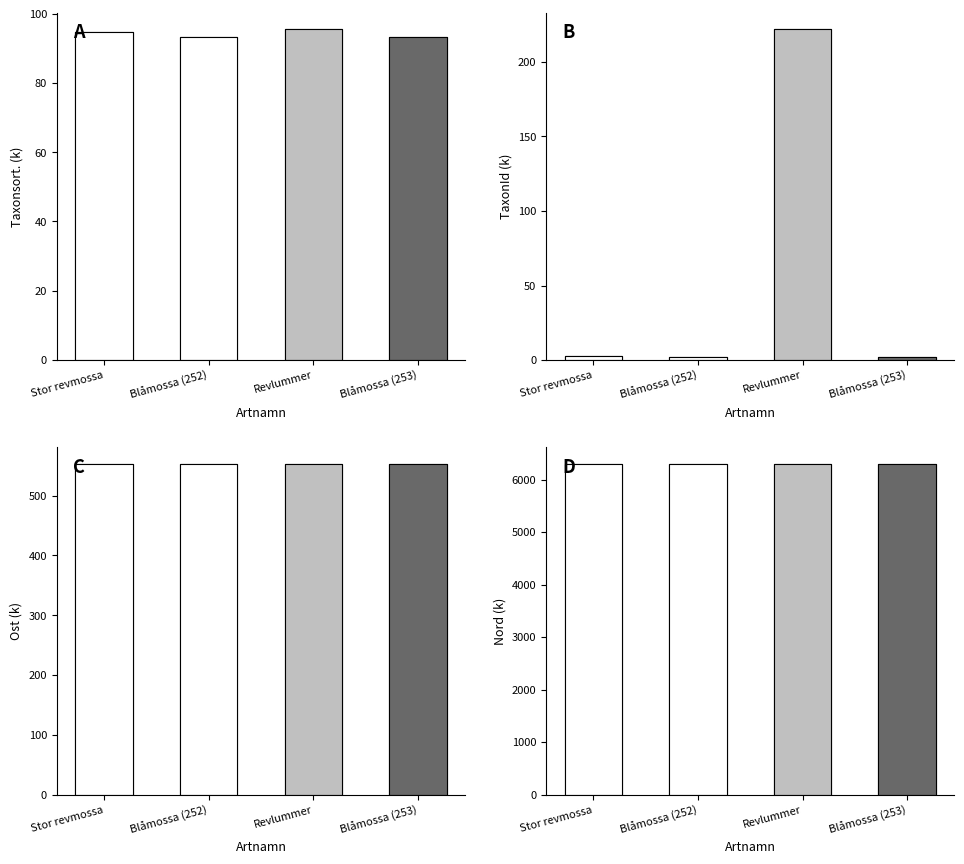

At which category does the chart reach its minimum across all series?

Blåmossa (252)